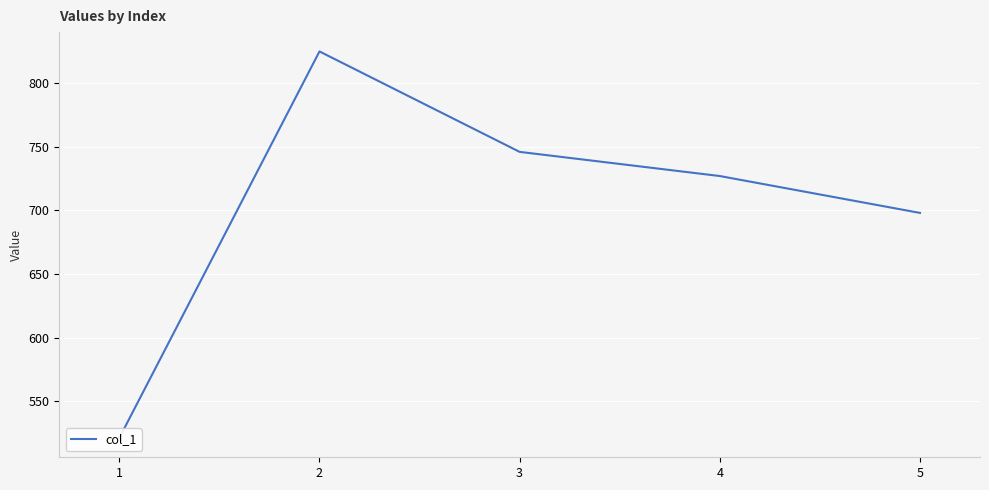

Which has a higher value, 4 or 5?

4